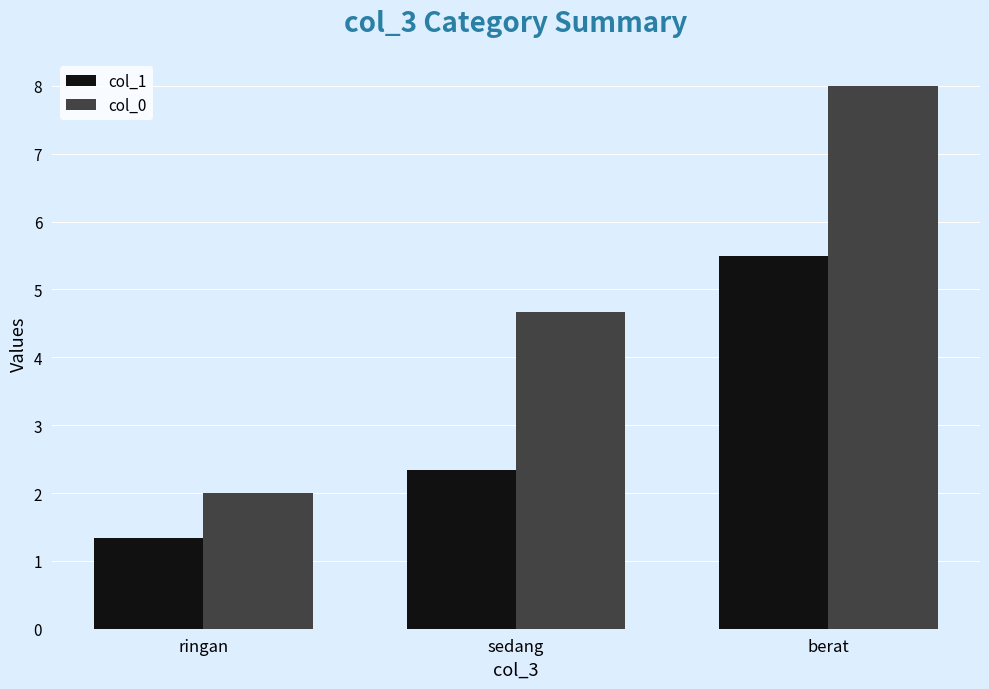

Between ringan and sedang, which series saw the biggest shift?

col_0